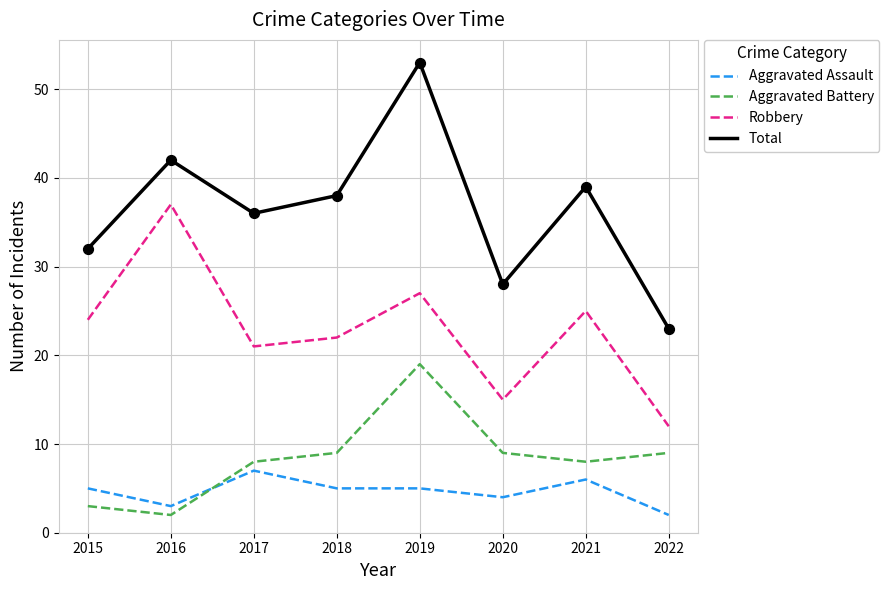

Between 2016 and 2018, which series saw the biggest shift?

Robbery